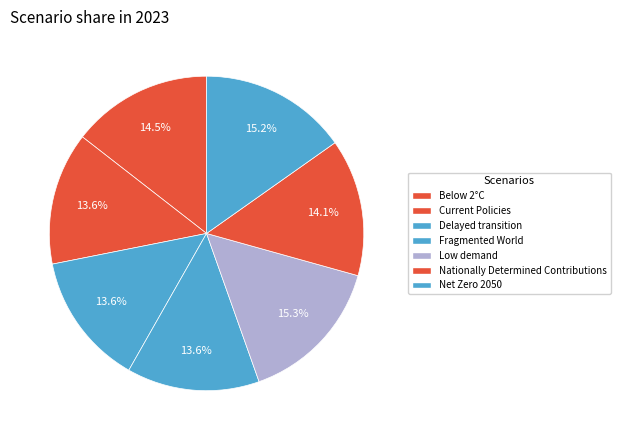

How much of the chart is everything except Low demand?

84.7%